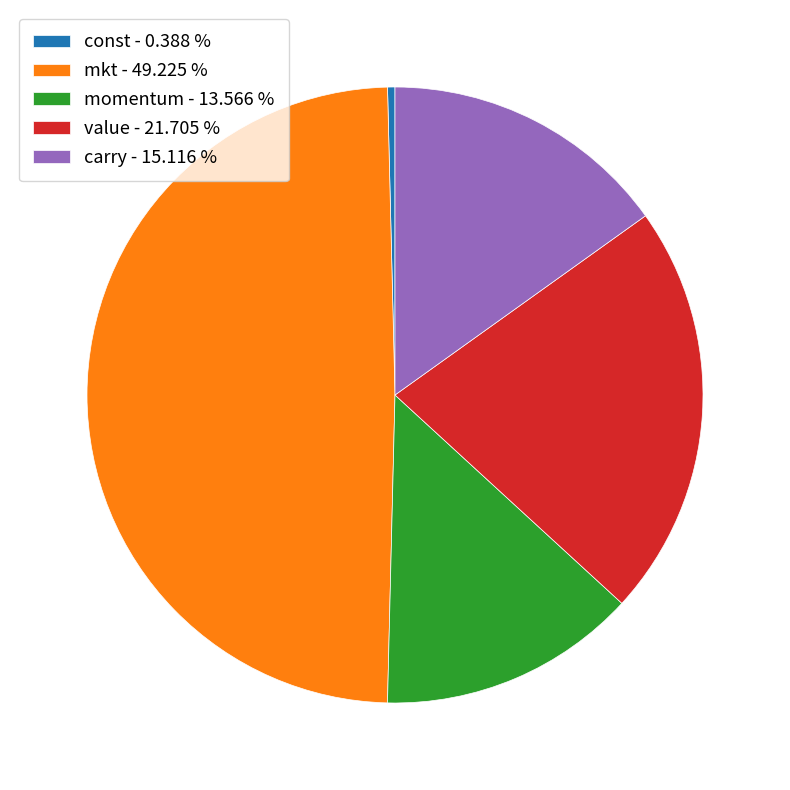

Is there any slice that represents more than half of the pie?

No